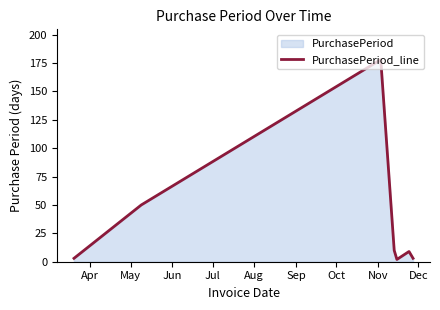

What is the value of the 4th point from the left?

10